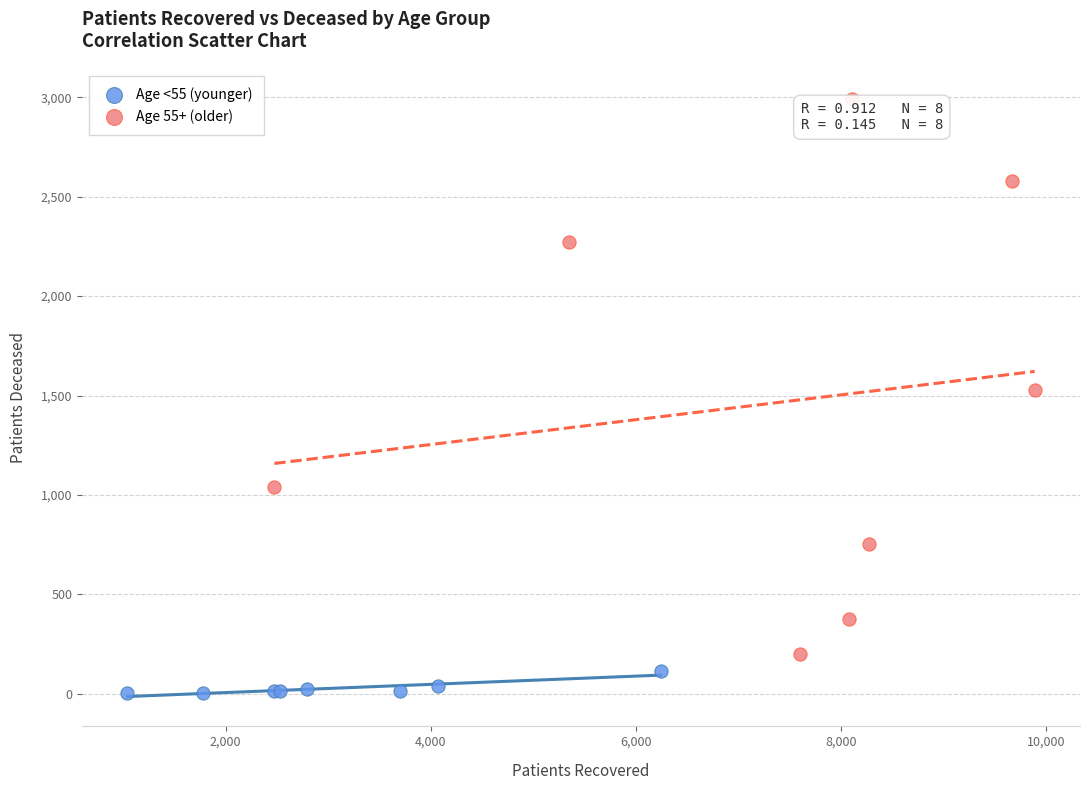

Which series reaches the maximum Y coordinate?

Age 55+ (older)